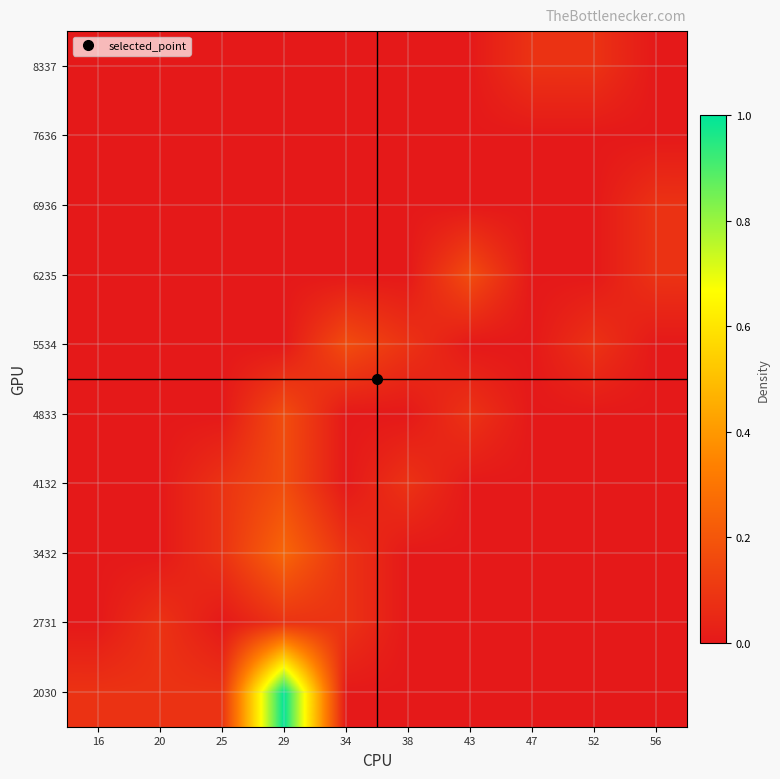

At 29, list the series in order from smallest to largest.

5534, 6235, 6936, 7636, 8337, 2731, 4132, 4833, 3432, 2030